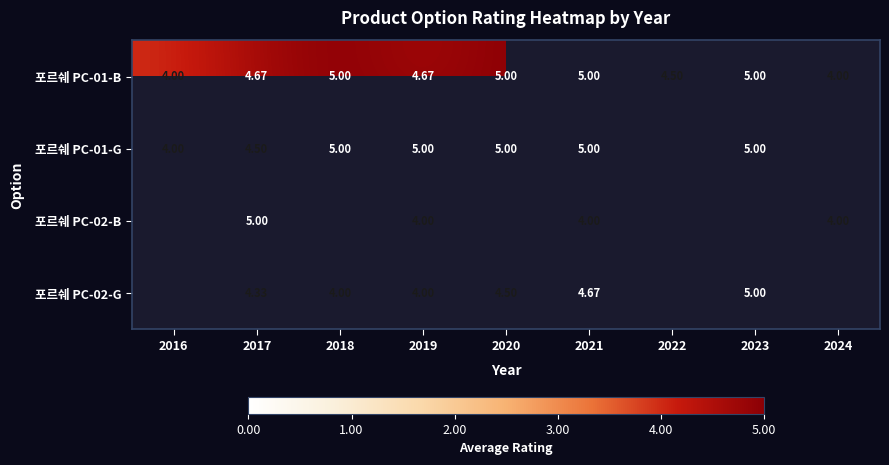

The 포르쉐 PC-02-B series shows 8.0 at 2017. True or false?

False